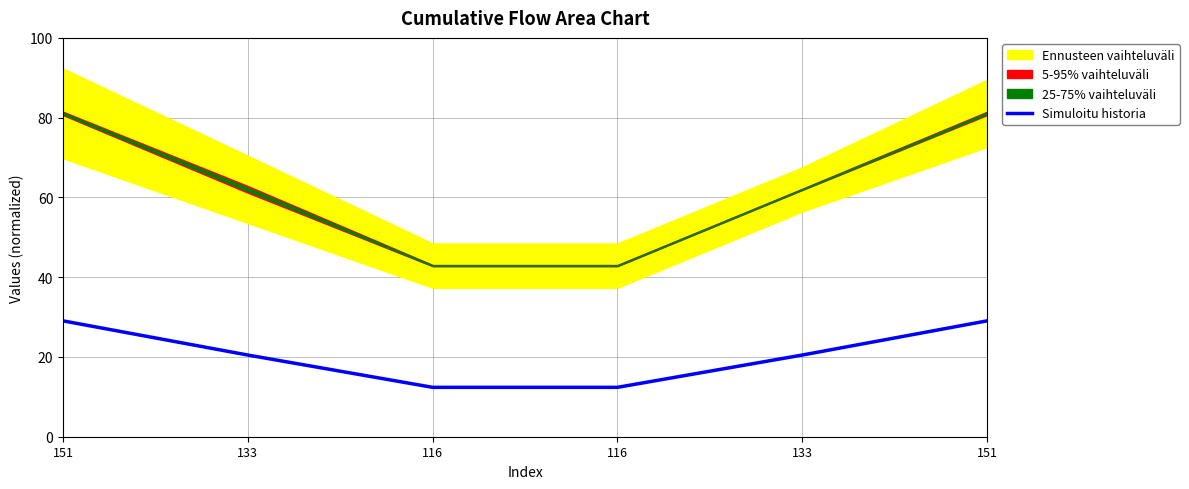

Rank the categories by value from lowest to highest.

116, 116, 133, 133, 151, 151